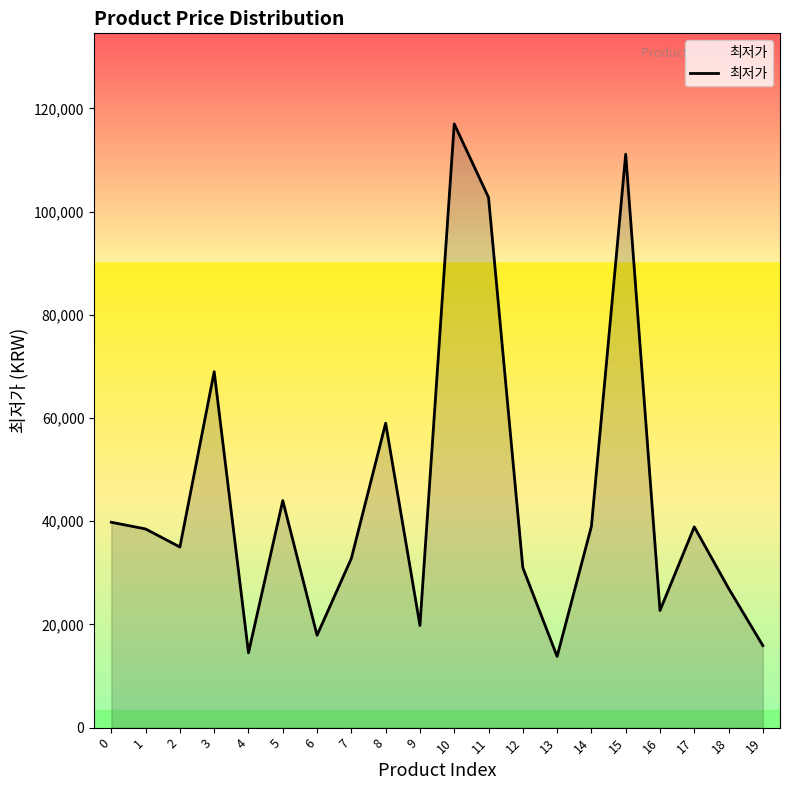

What is the difference between the maximum and minimum values?

103200